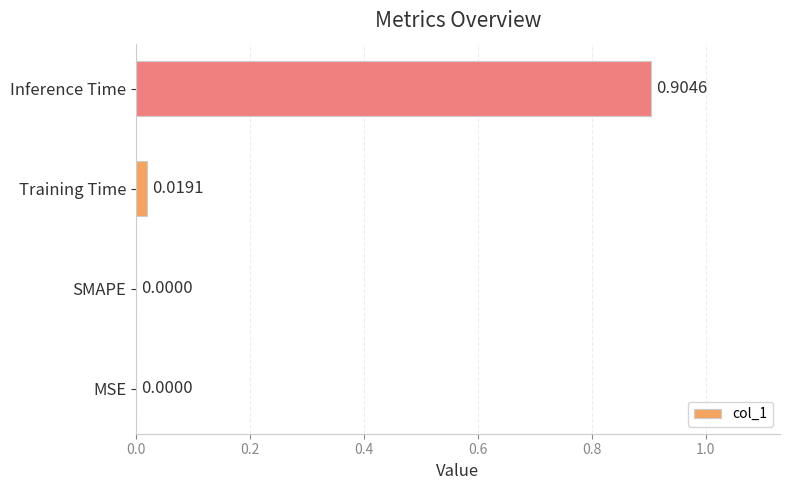

What is the change in value from SMAPE to Inference Time?

+0.9